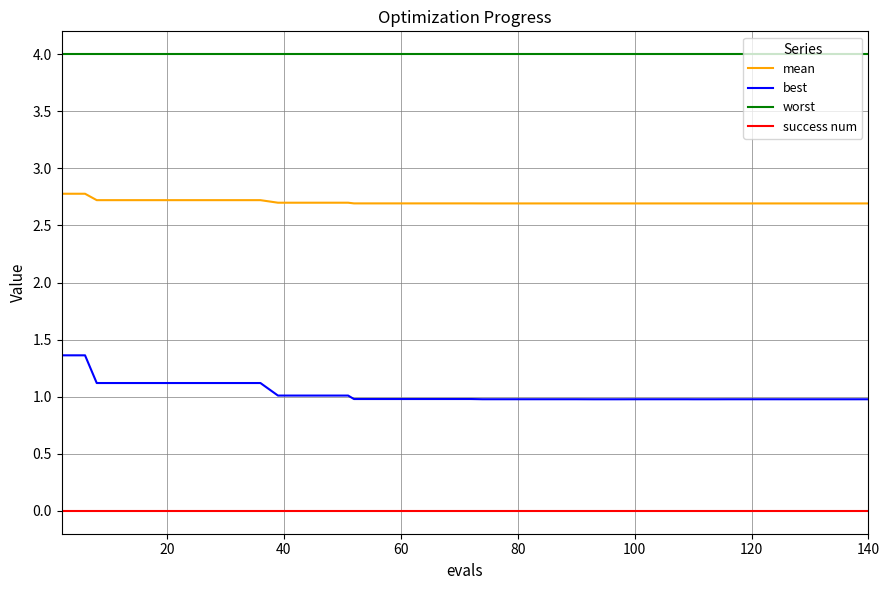

Rank the series by their average value, from lowest to highest.

success num, best, mean, worst